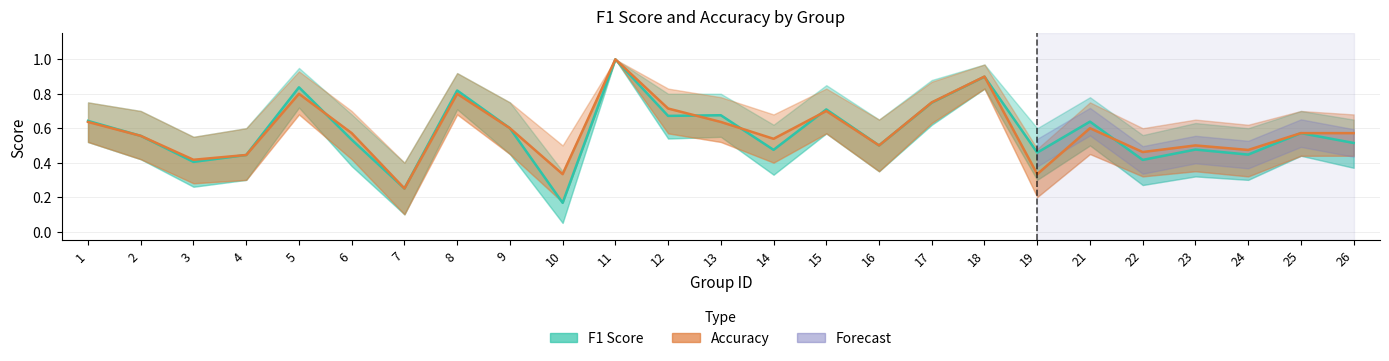

Is it true that F1 Score equals 0.6 at 2?

True